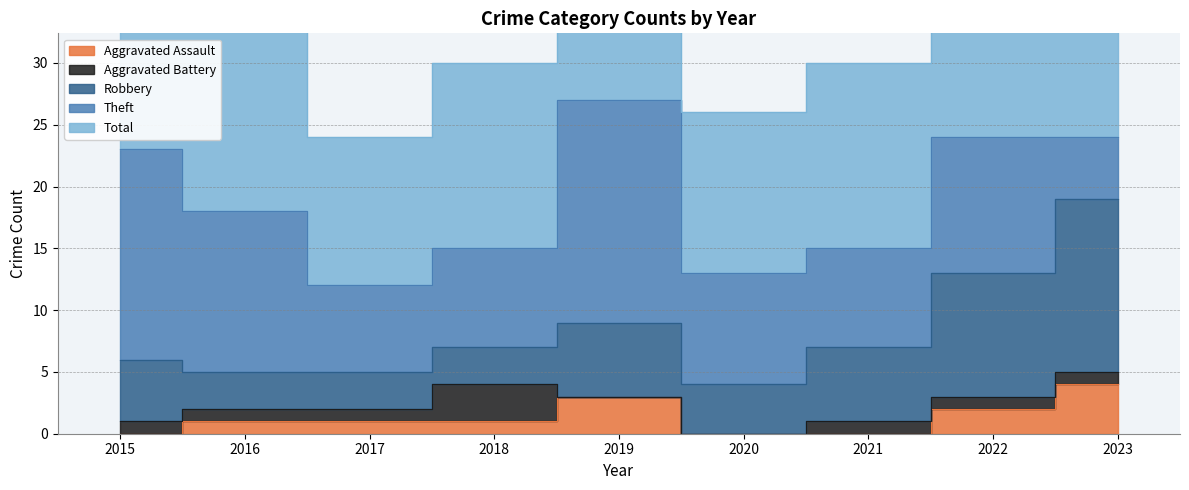

At 2018, list the series in order from smallest to largest.

Aggravated Assault, Aggravated Battery, Robbery, Theft, Total